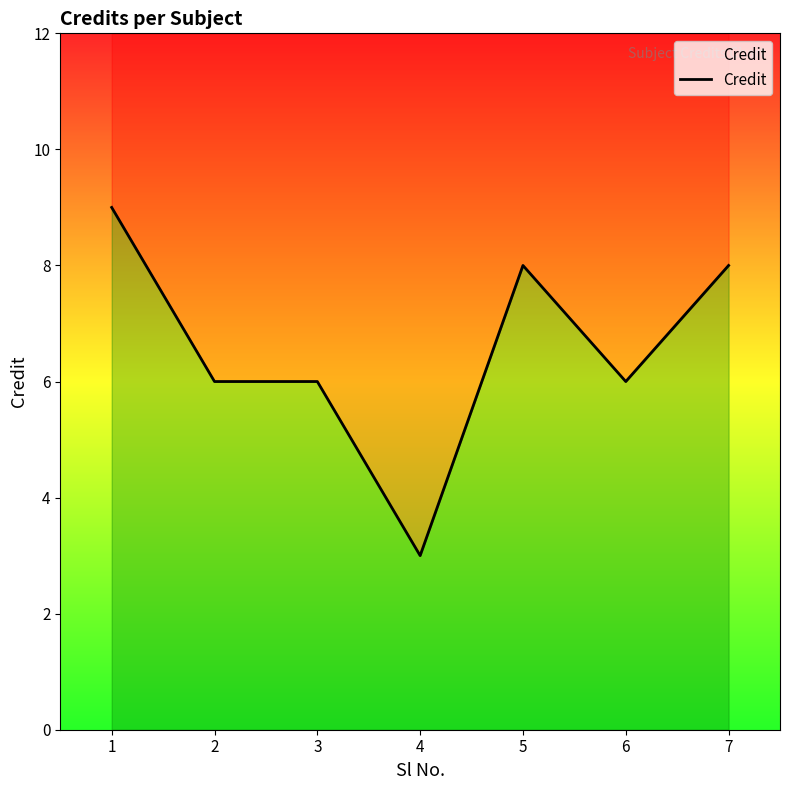

How many categories are shown in the chart?

7